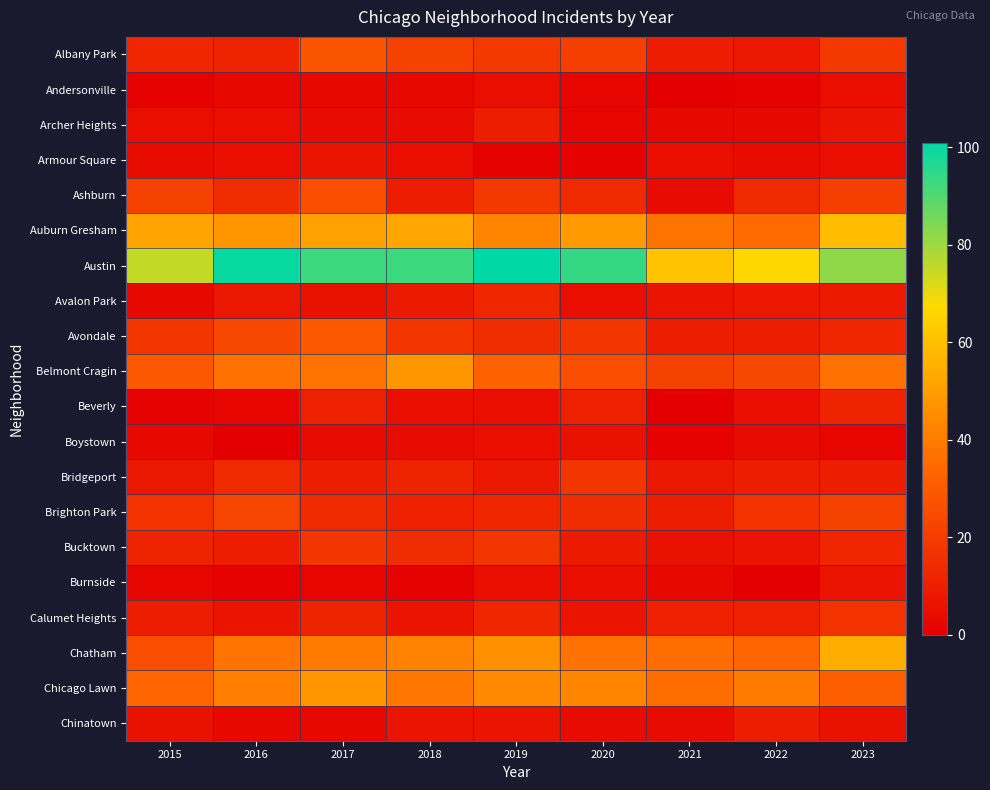

Between 2019 and 2023, which series saw the biggest shift?

Austin